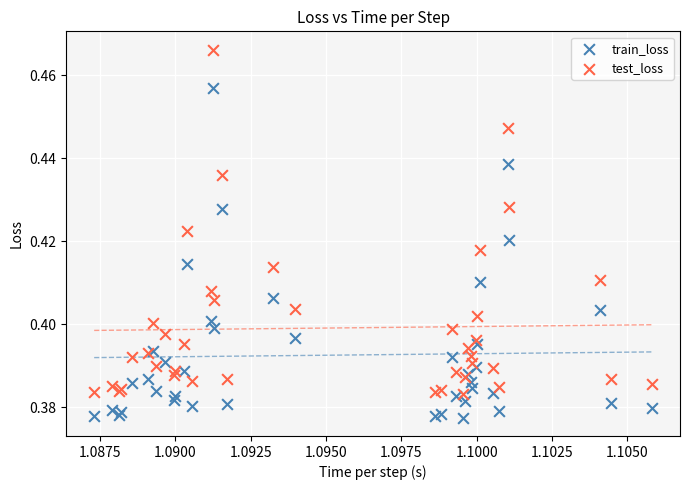

Which series contains the lowest Y value?

train_loss